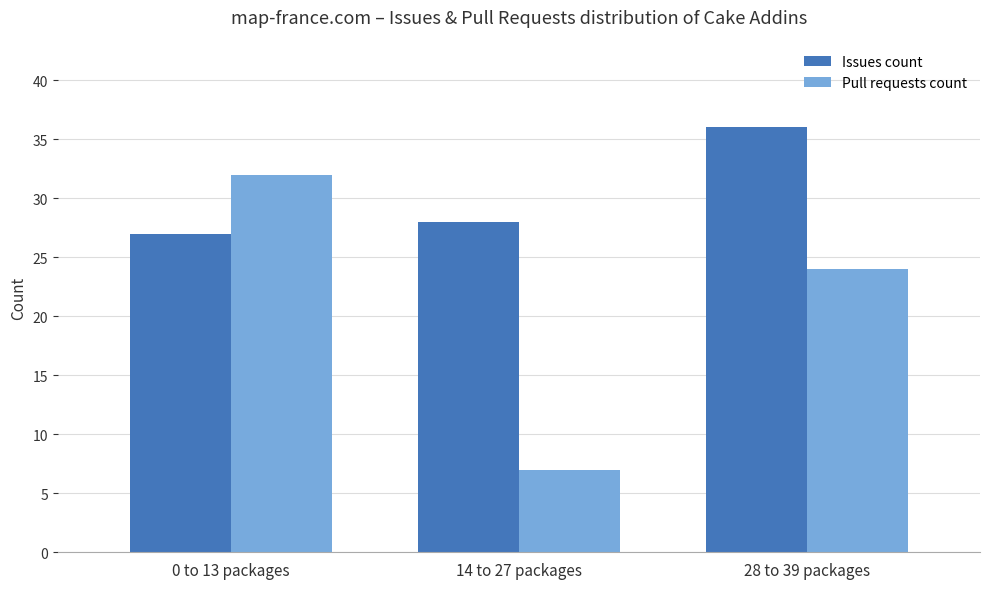

What is the label of the 2nd bar from the right?

14 to 27 packages